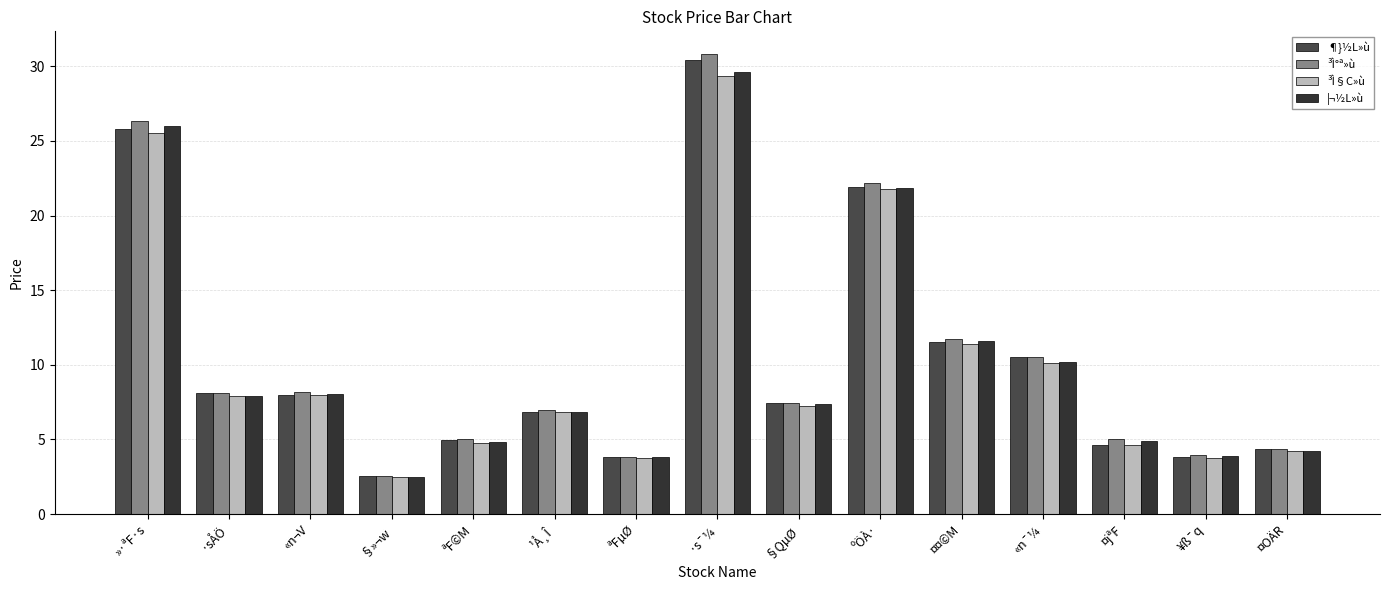

What is the label of the 6th bar from the left?

¹Å¸Î